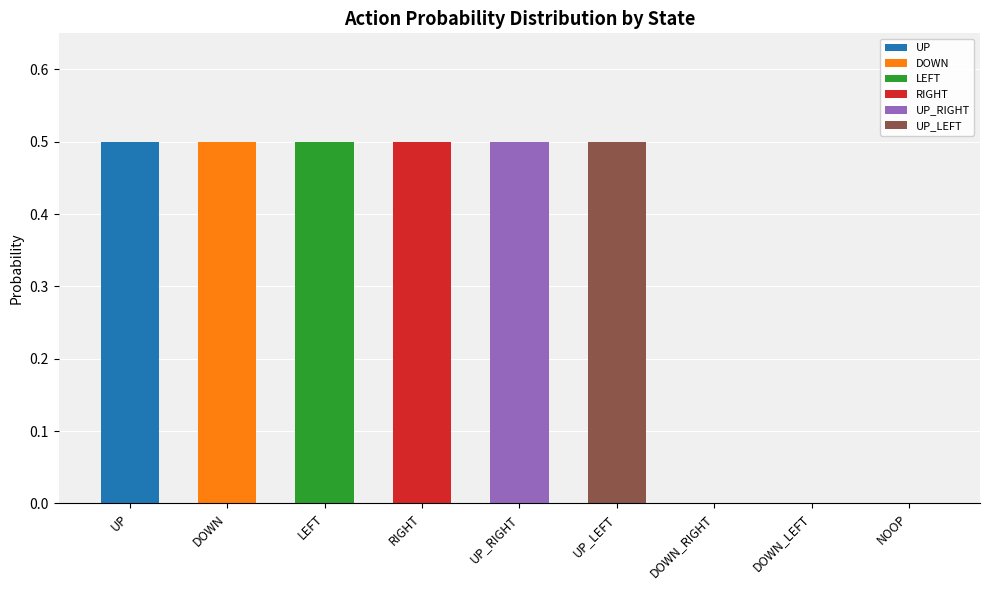

What is the highest value of the UP series?

0.5